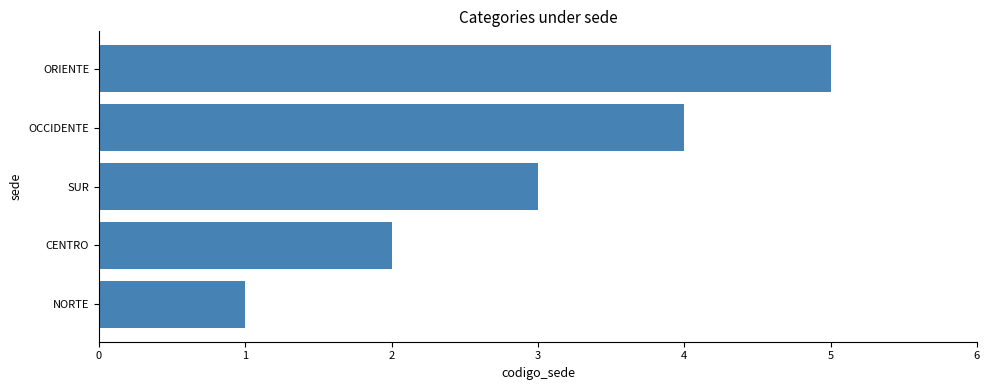

Which label corresponds to the largest value in the chart?

ORIENTE